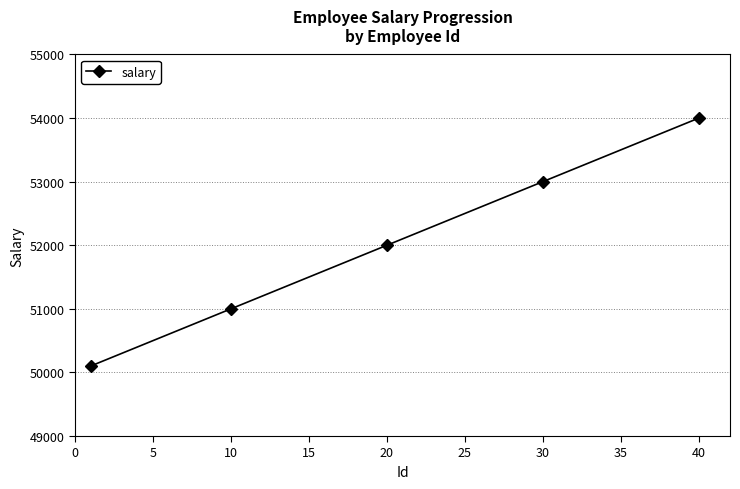

What is the sum of all values?

2082000